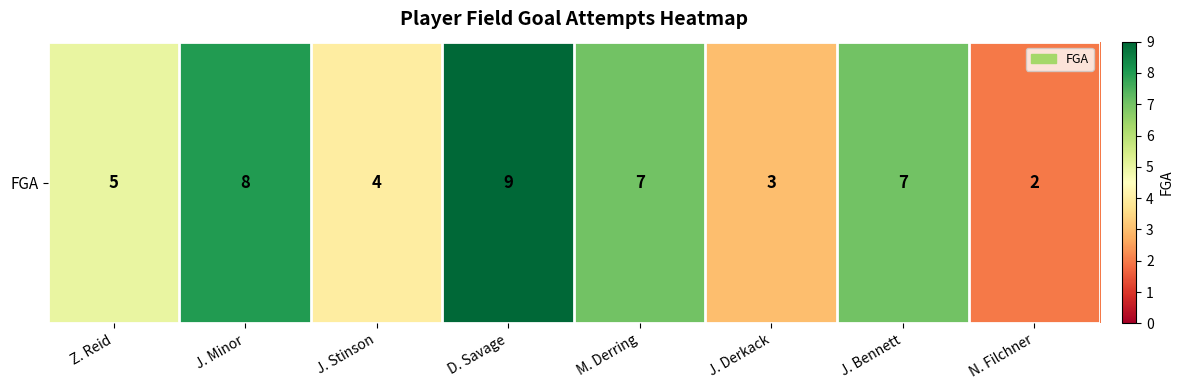

Reading right to left, transcribe all the data shown in this chart.

2	7	3	7	9	4	8	5